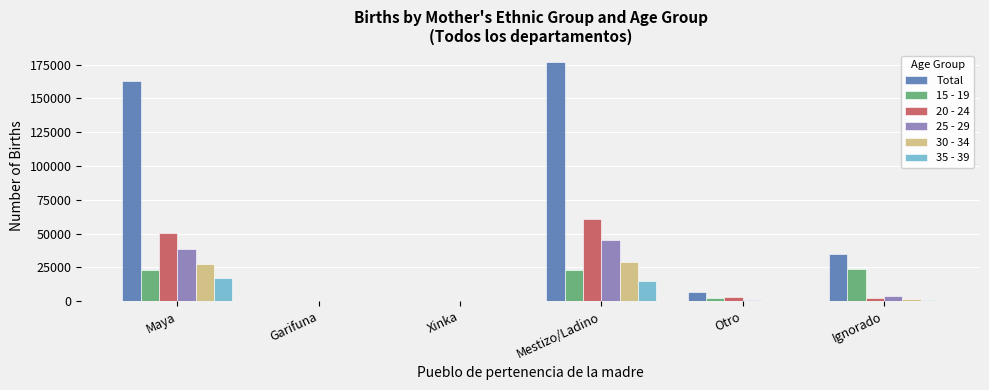

At which category is the sum across all series the highest?

Mestizo/Ladino